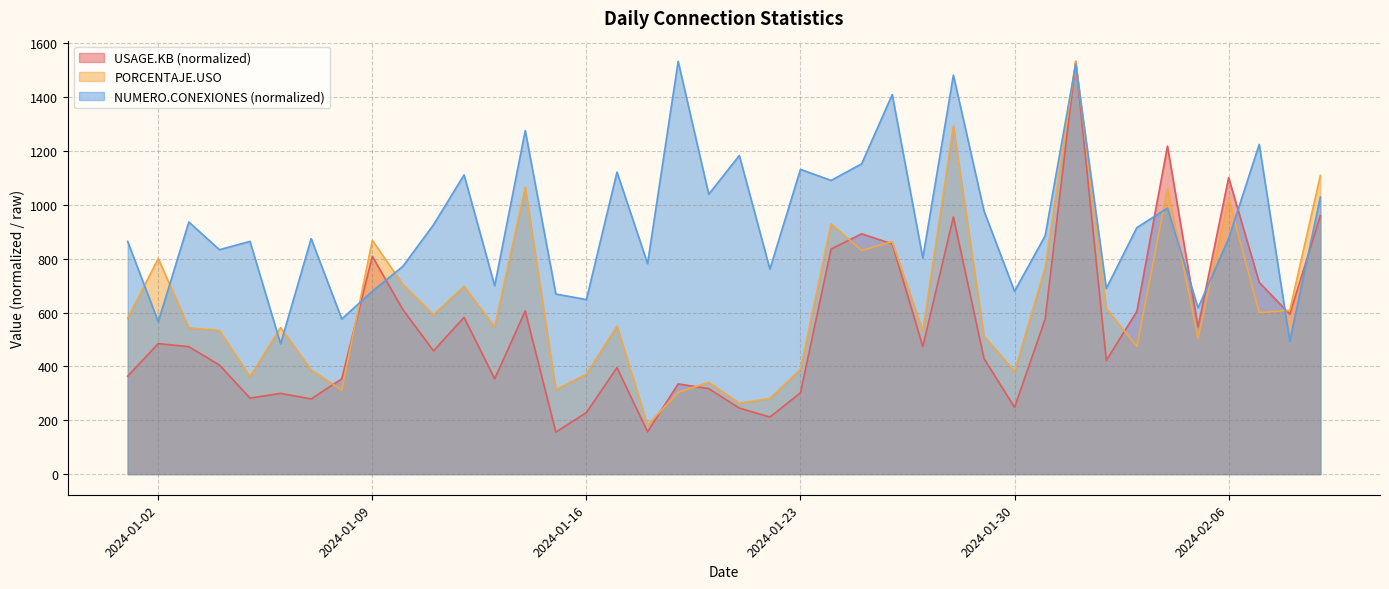

What is the sum of all PORCENTAJE.USO values?

25164.2